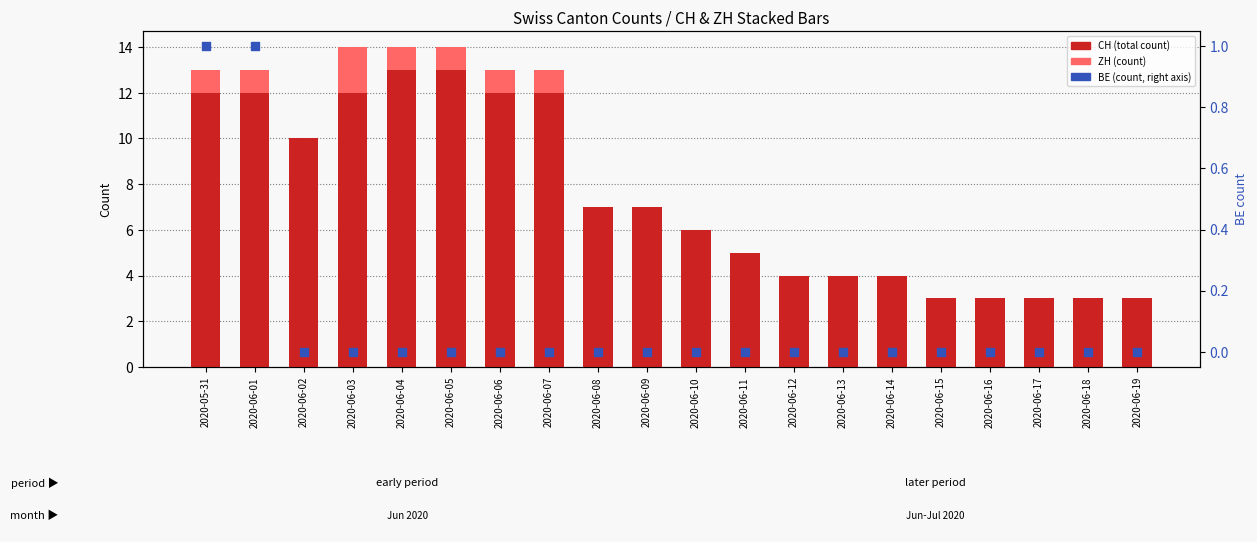

What is the total value across all series at 2020-06-16?

3